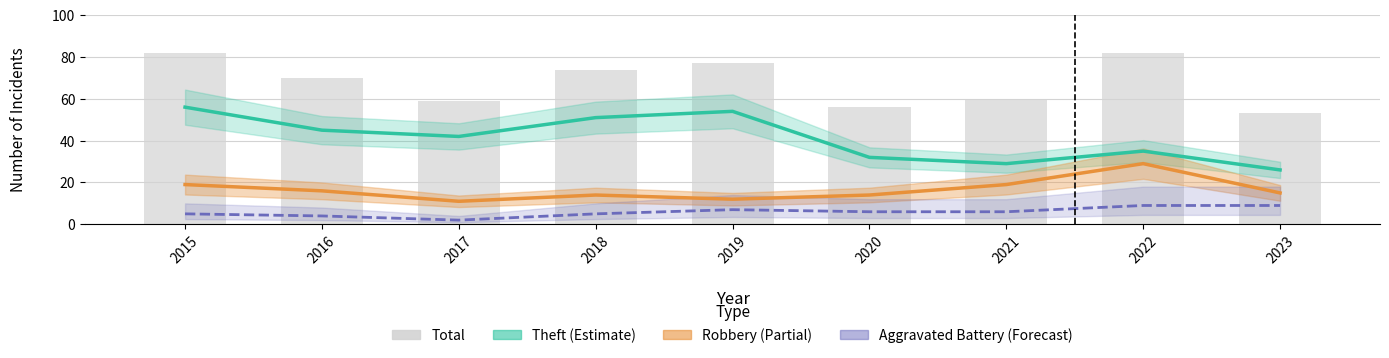

What is the value of the Theft bar at the 2nd from the left?

45